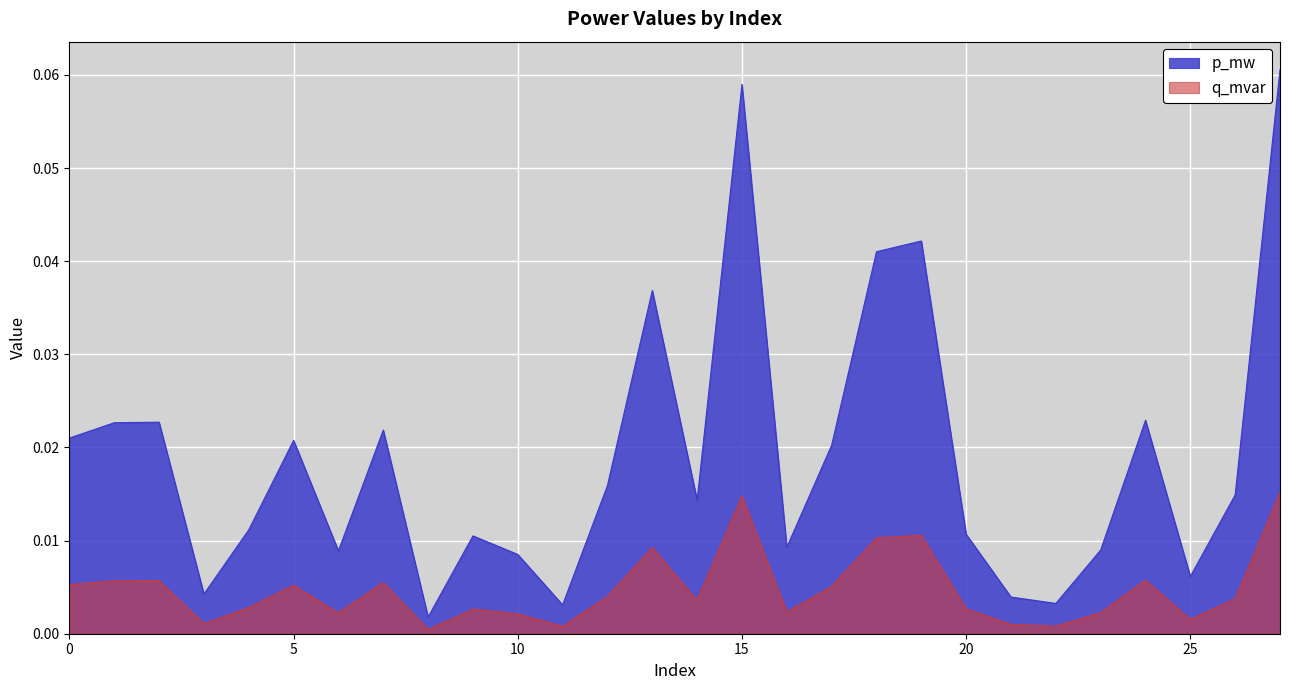

At 7, list the series in order from largest to smallest.

p_mw, q_mvar